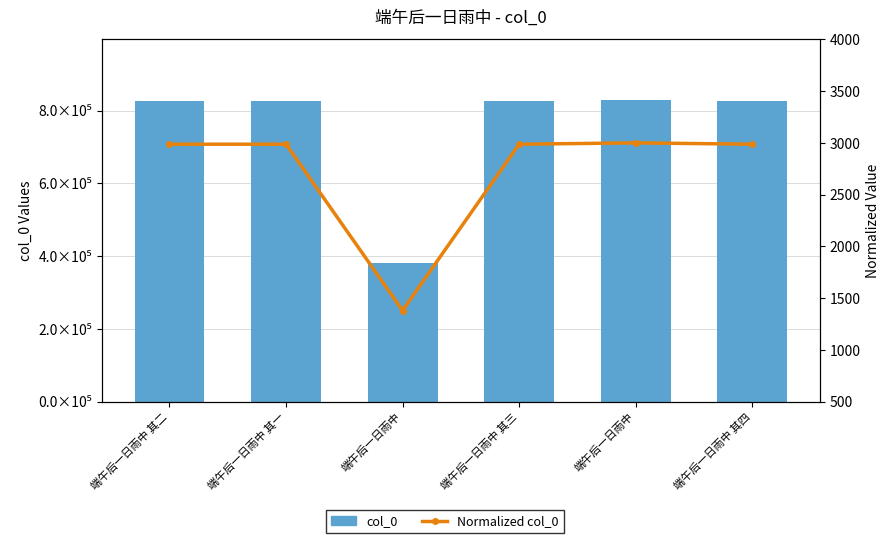

Are the bars horizontal?

No